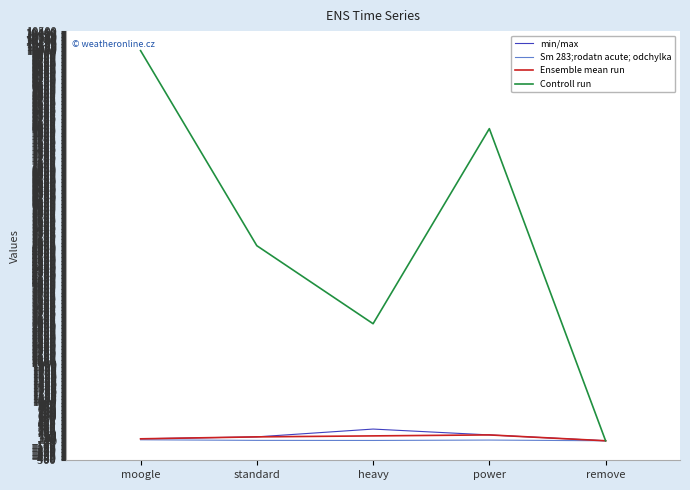

True or false: min/max has a value of 300 at heavy.

True